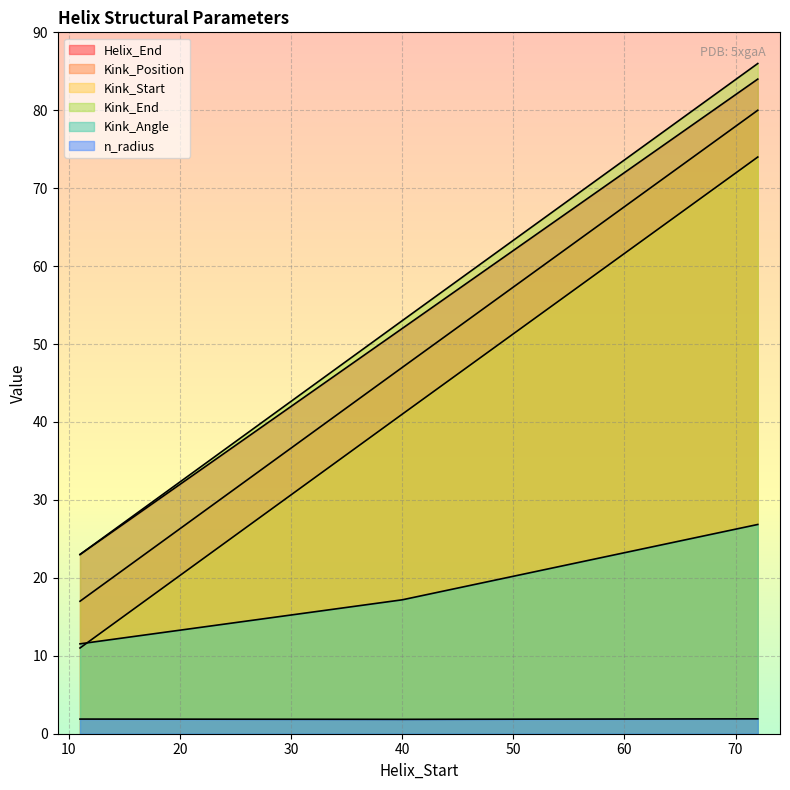

List the labels in order of Helix_End value, largest first.

72, 40, 11